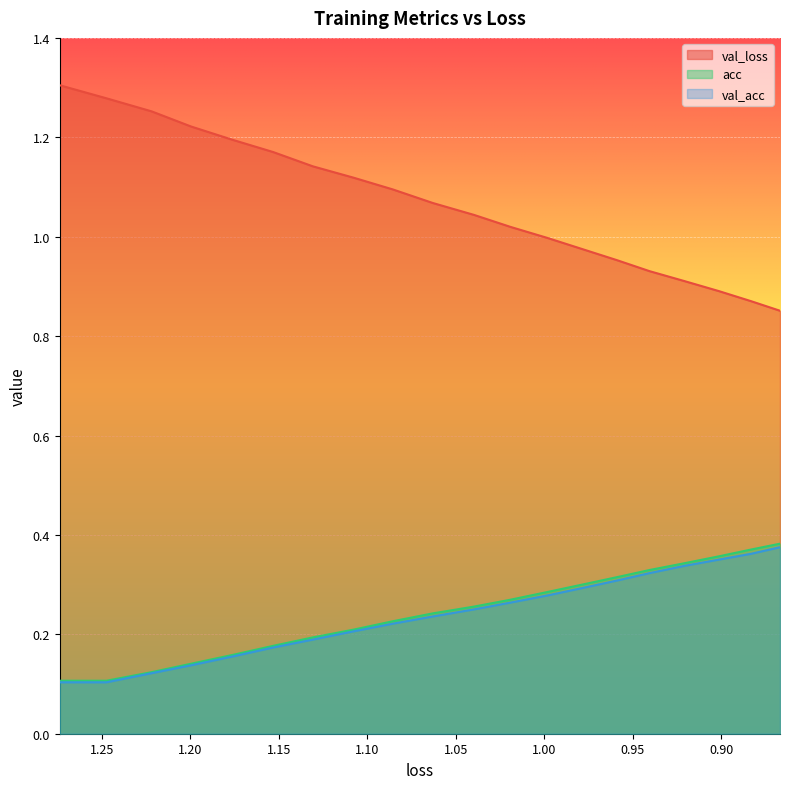

True or false: acc and val_loss cross at least once.

False